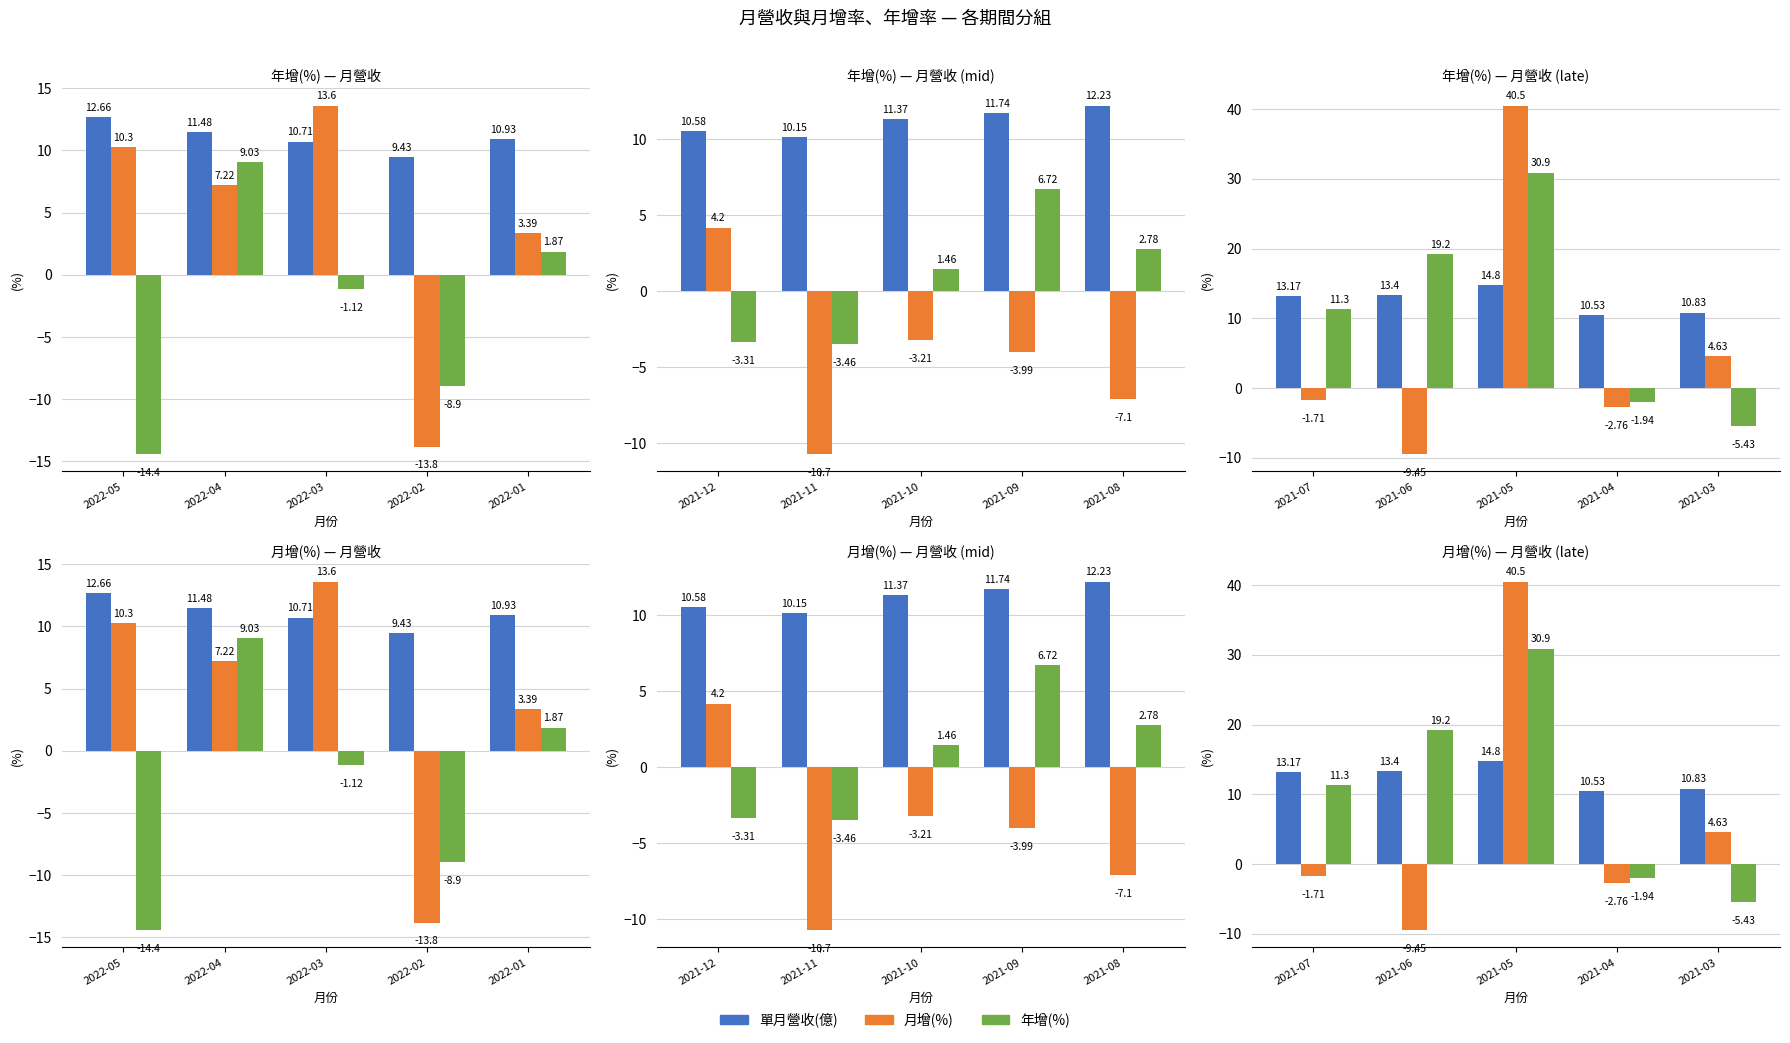

List the series in order of their overall mean, highest first.

單月營收(億), 年增(%), 月增(%)